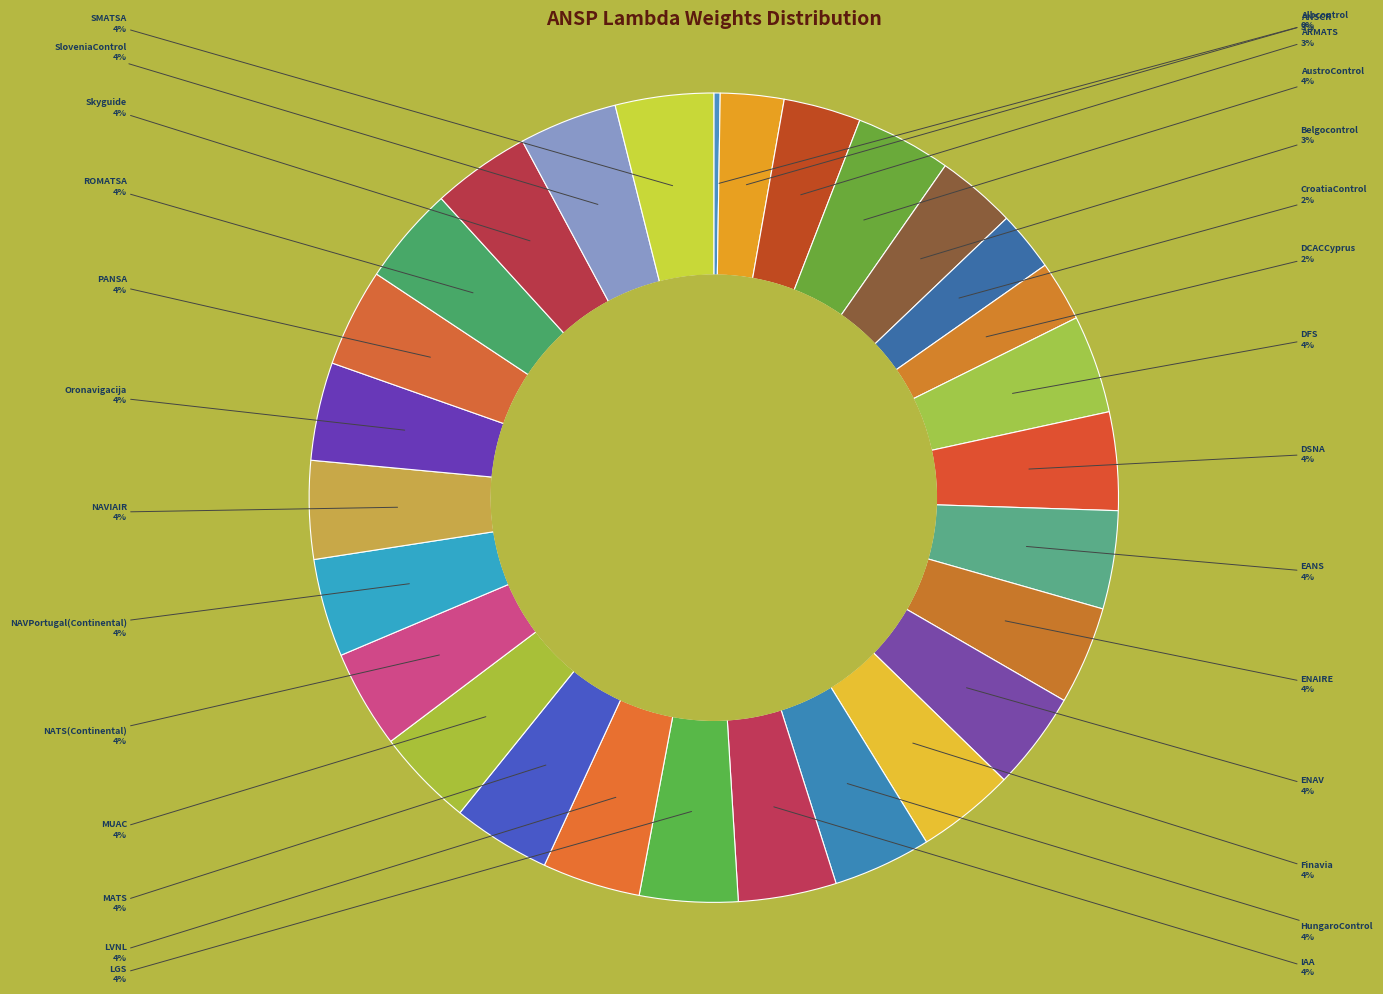

Is it true that LVNL is 4% of the pie?

True